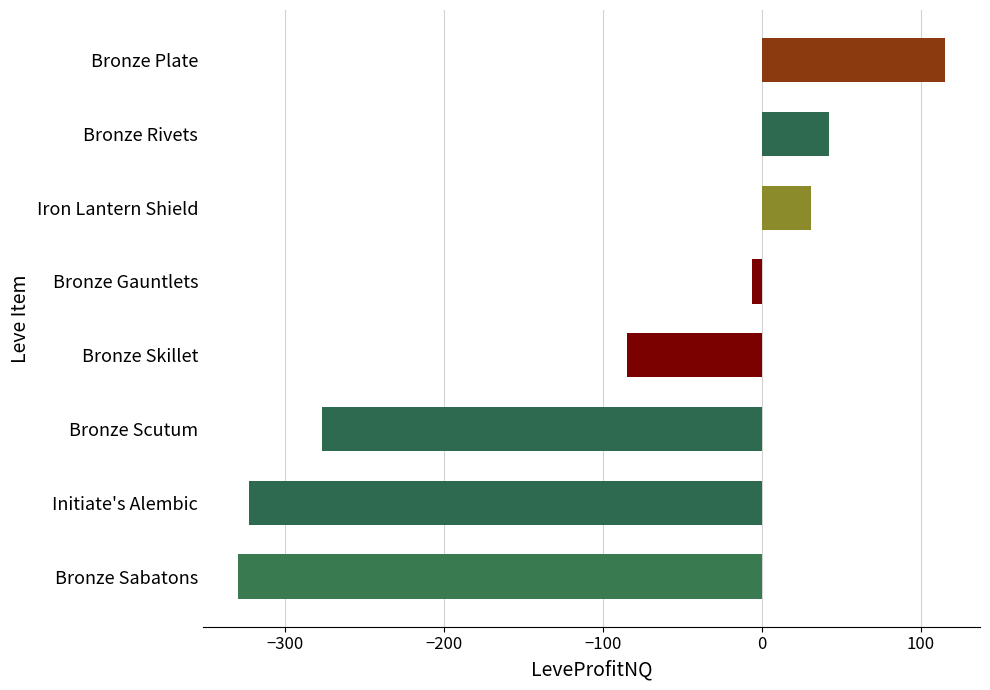

The value at Bronze Skillet is -85.0. True or false?

True